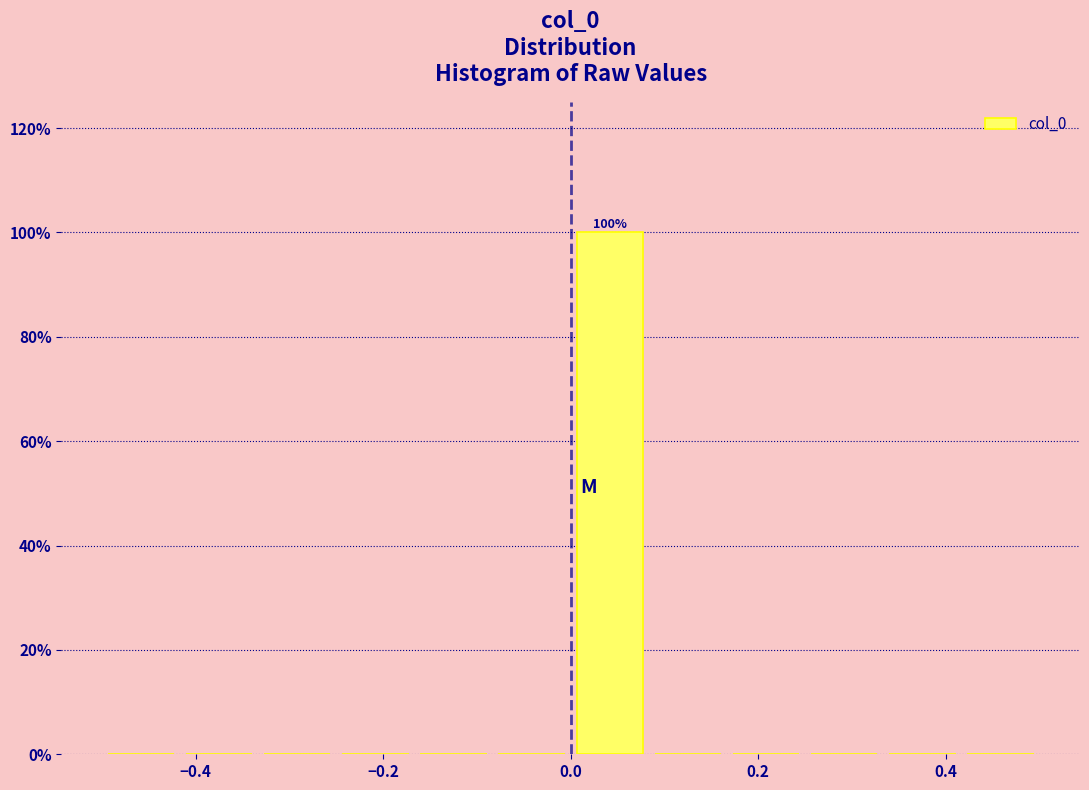

Which range on the x-axis has the tallest bar?

0.00 to 0.08